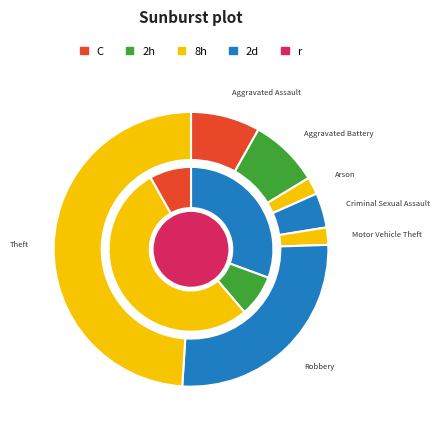

Do Robbery and Aggravated Battery together represent more than half of the pie?

No